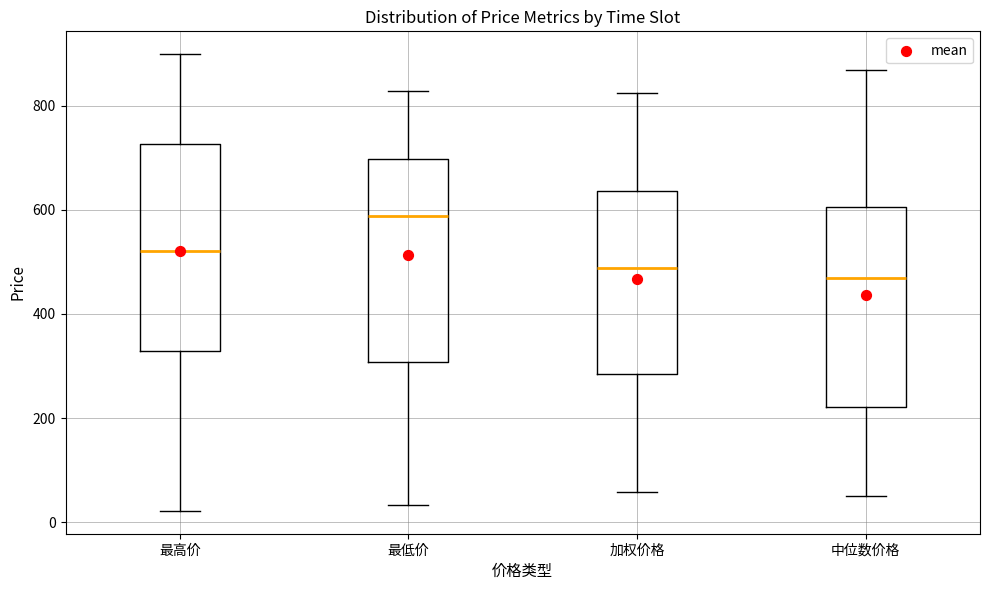

Where does the lower whisker of the box for 最低价 end on the y-axis? The values are not printed on the chart, so give them approximately, as read against the axis.

40